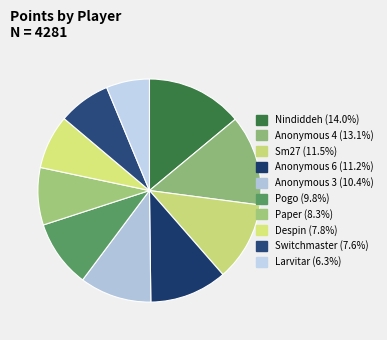

How many slices are in this pie chart?

10